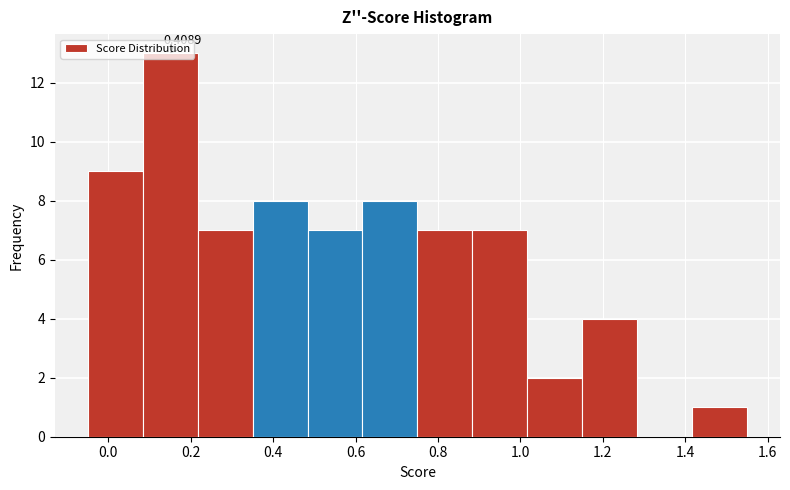

Over which range of the x-axis is the bar tallest?

0.08 to 0.22